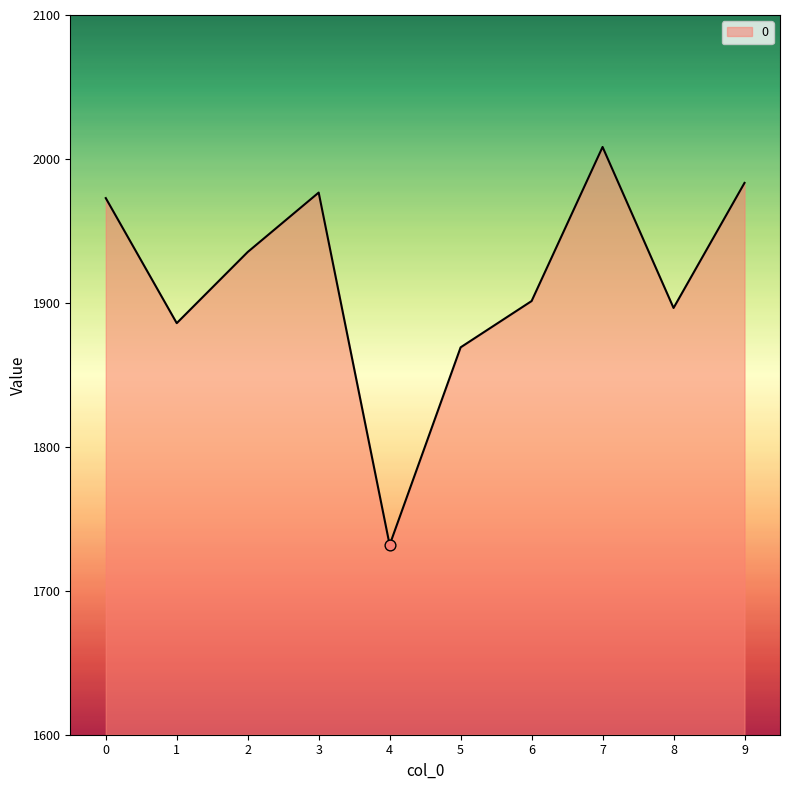

What is the change in value from 1 to 4?

-154.1